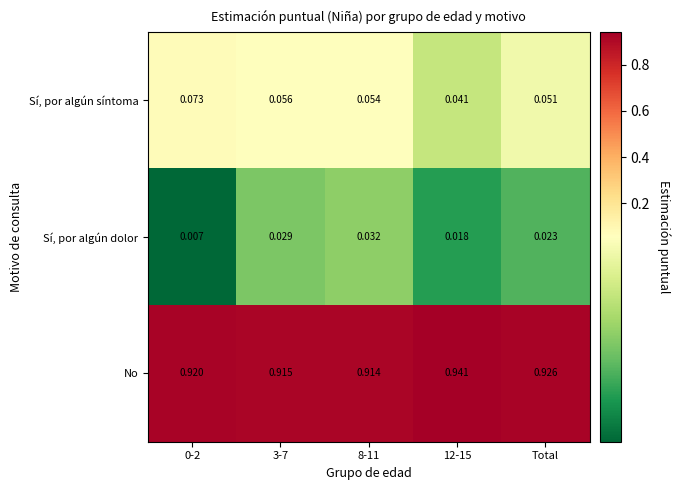

Which series has the largest total across all categories?

No